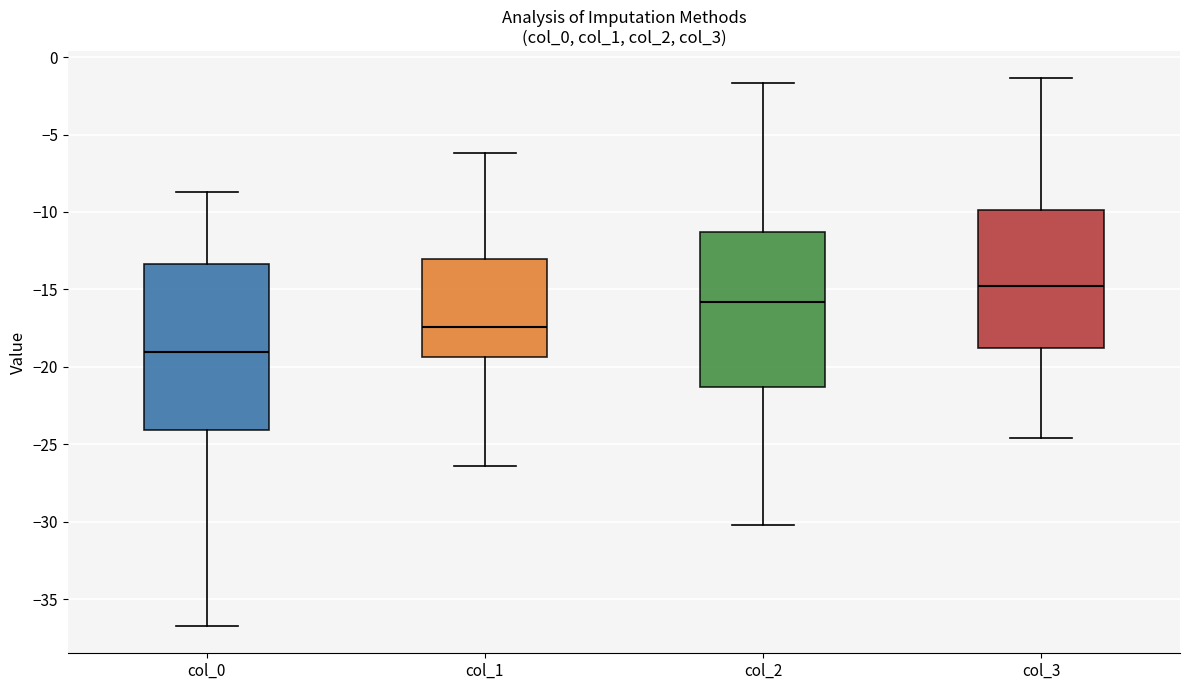

Comparing the boxes themselves (not the whiskers), which one is the tallest?

col_0